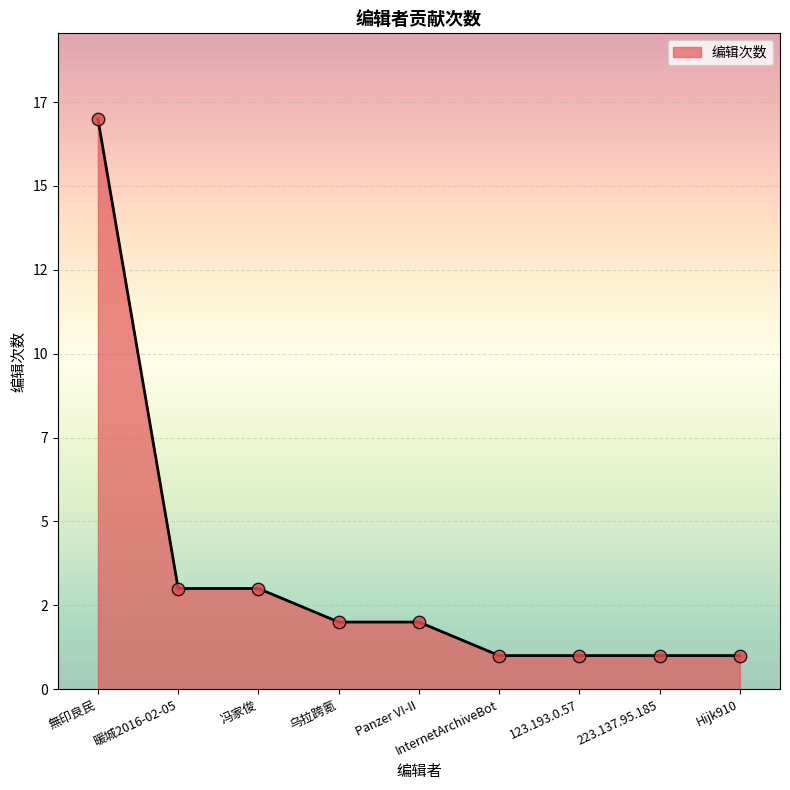

Which has a higher value, 乌拉跨氪 or 冯家俊?

冯家俊